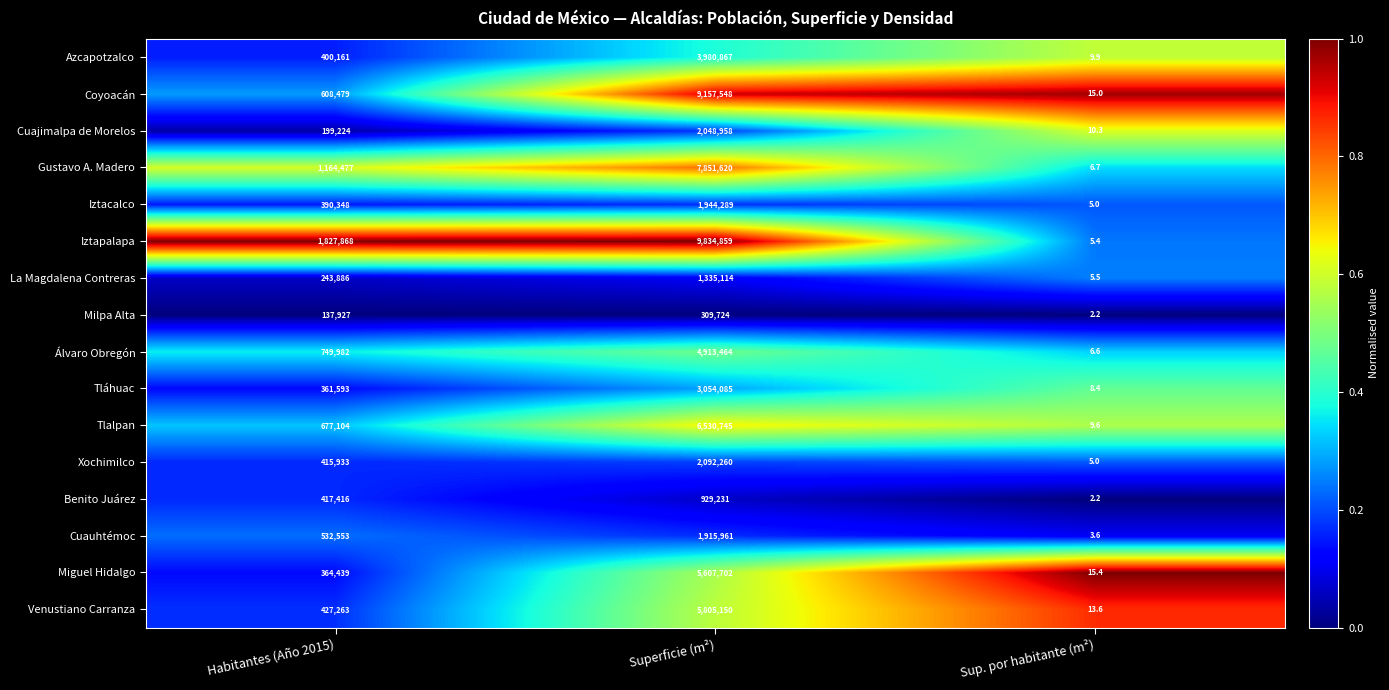

How many distinct data groups are displayed?

16